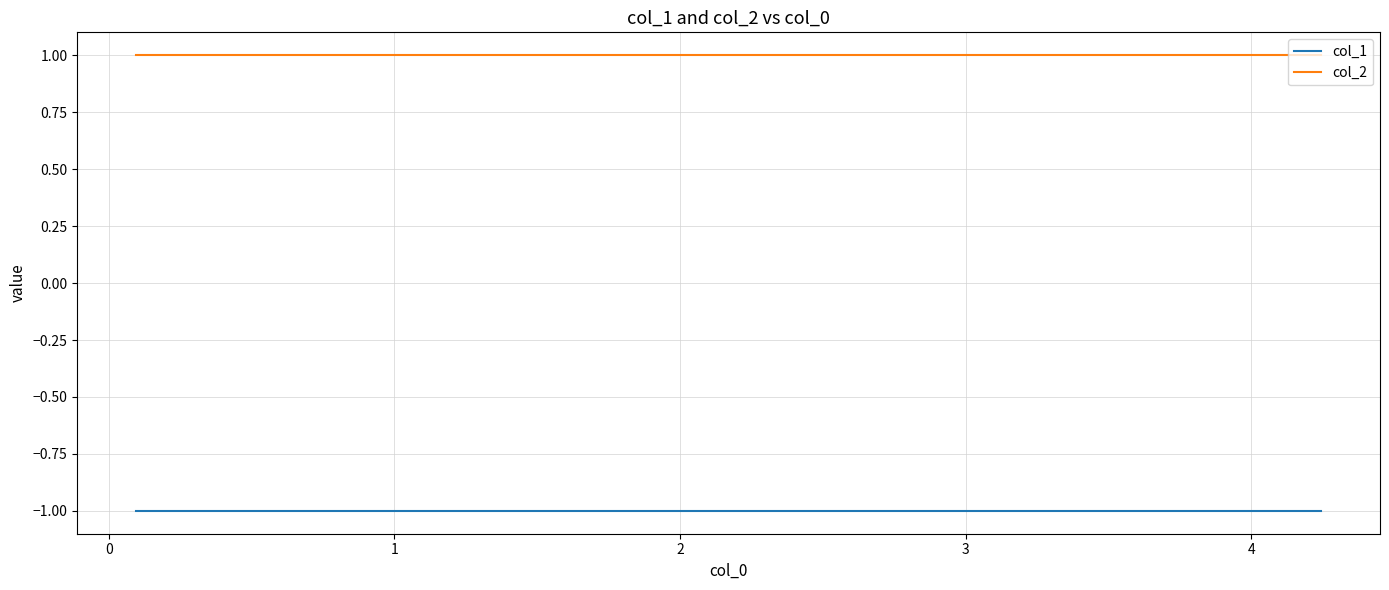

At 2, list the series in order from smallest to largest.

col_1, col_2